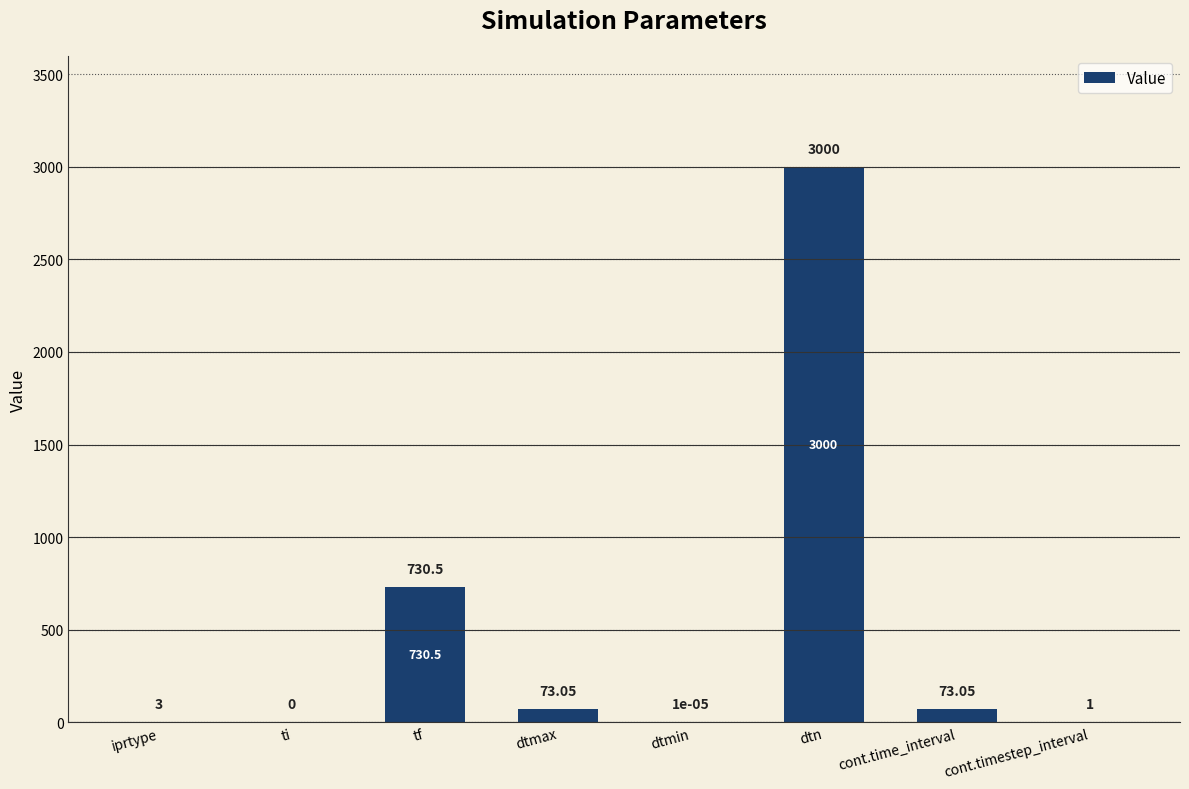

What is the change in value from dtmax to dtmin?

-73.0